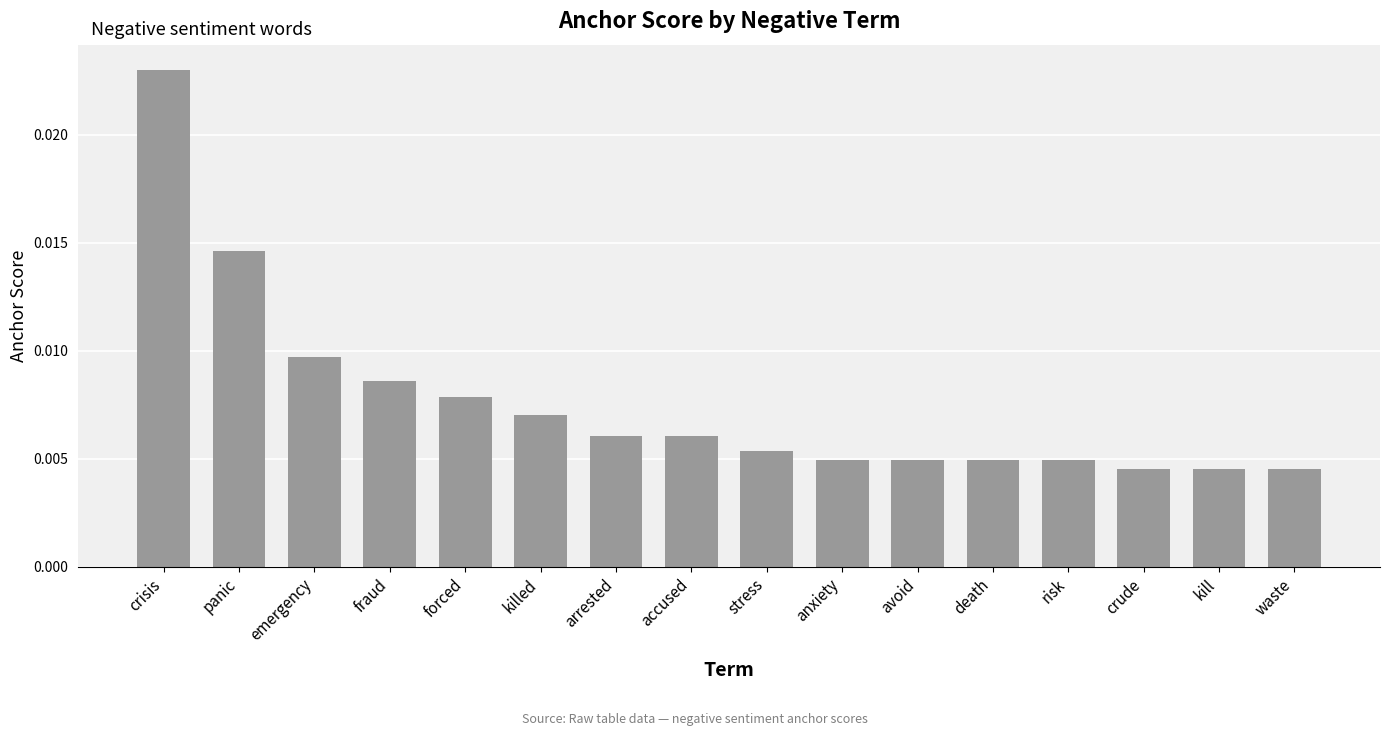

How many values are between 0 and 1?

16